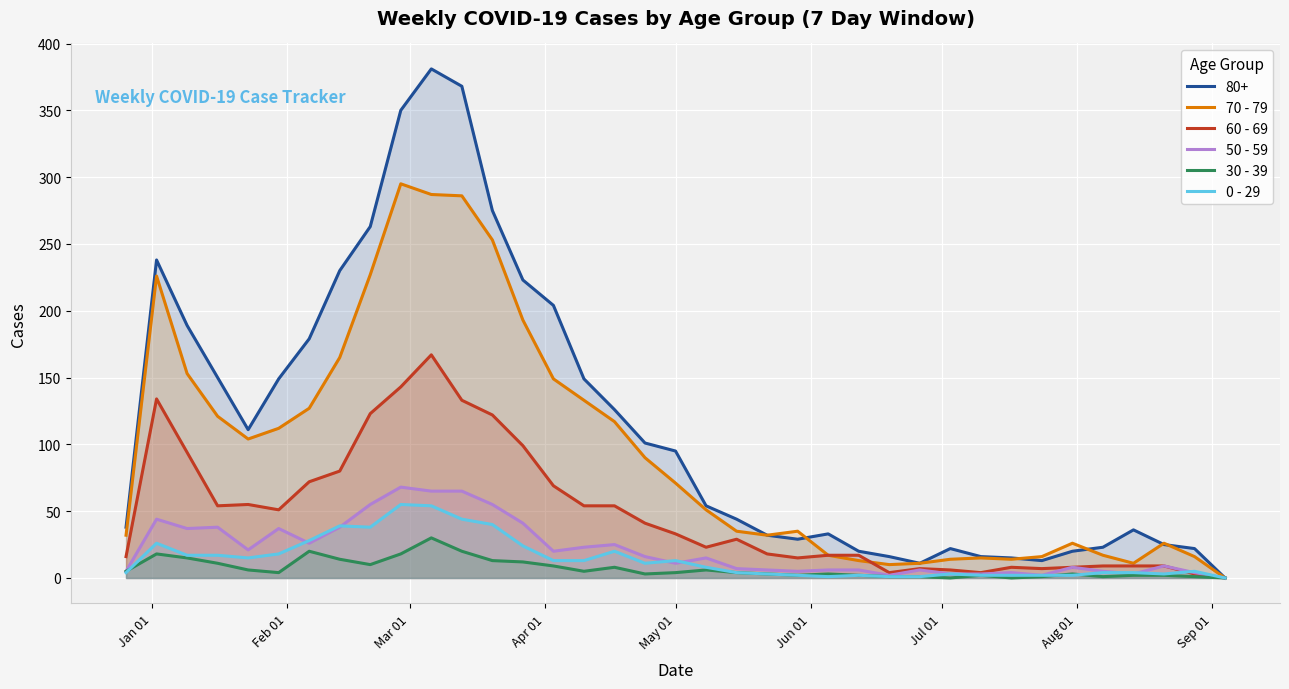

True or false: 70 - 79 and 0 - 29 cross at least once.

False